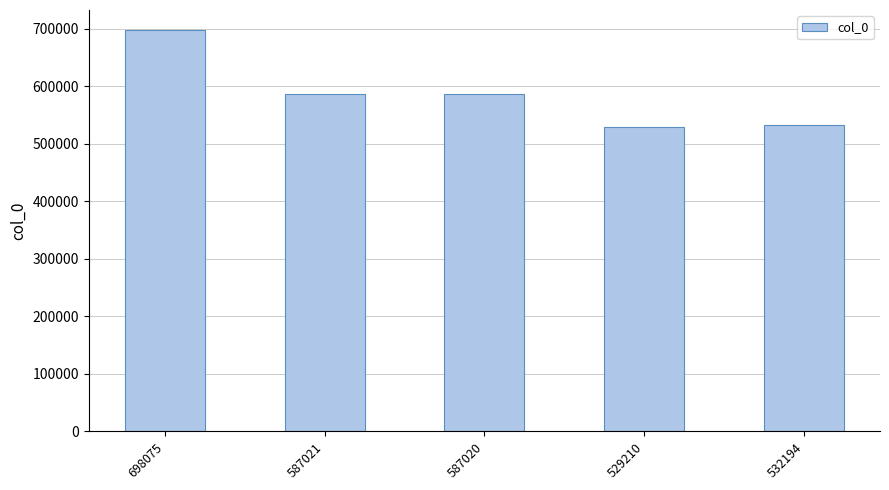

What is the label of the 3rd bar from the left?

587020